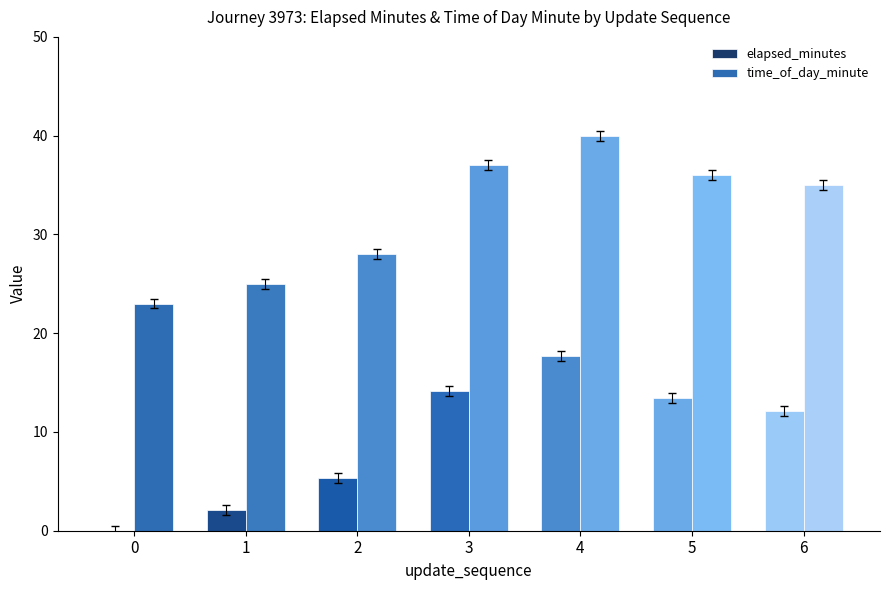

How many groups of bars are there?

7